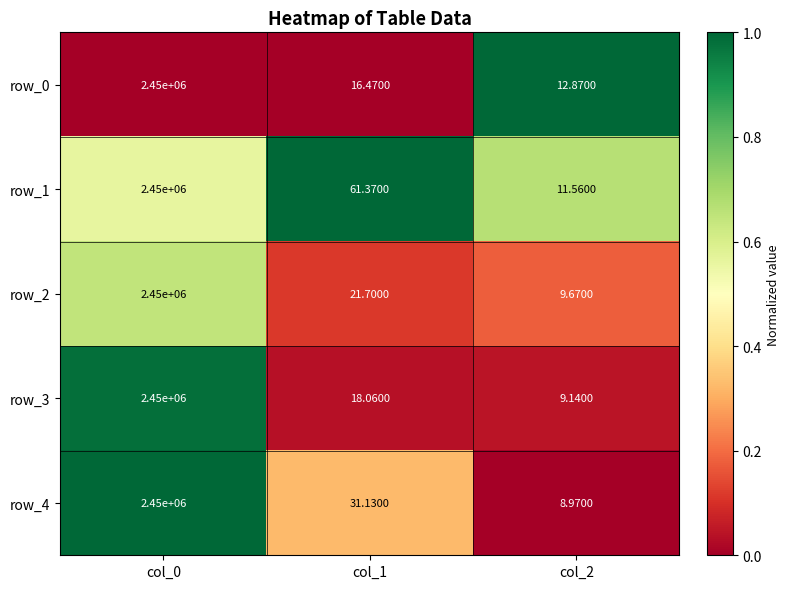

Is the value of row_0 at col_0 greater than the value of row_4 at col_1?

Yes